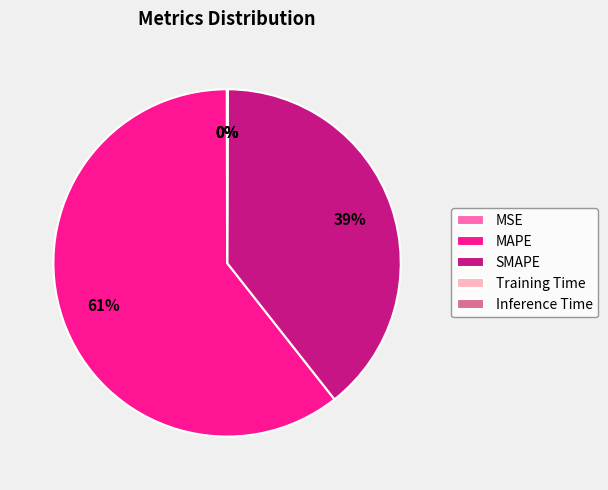

Is there a majority slice in this chart?

Yes